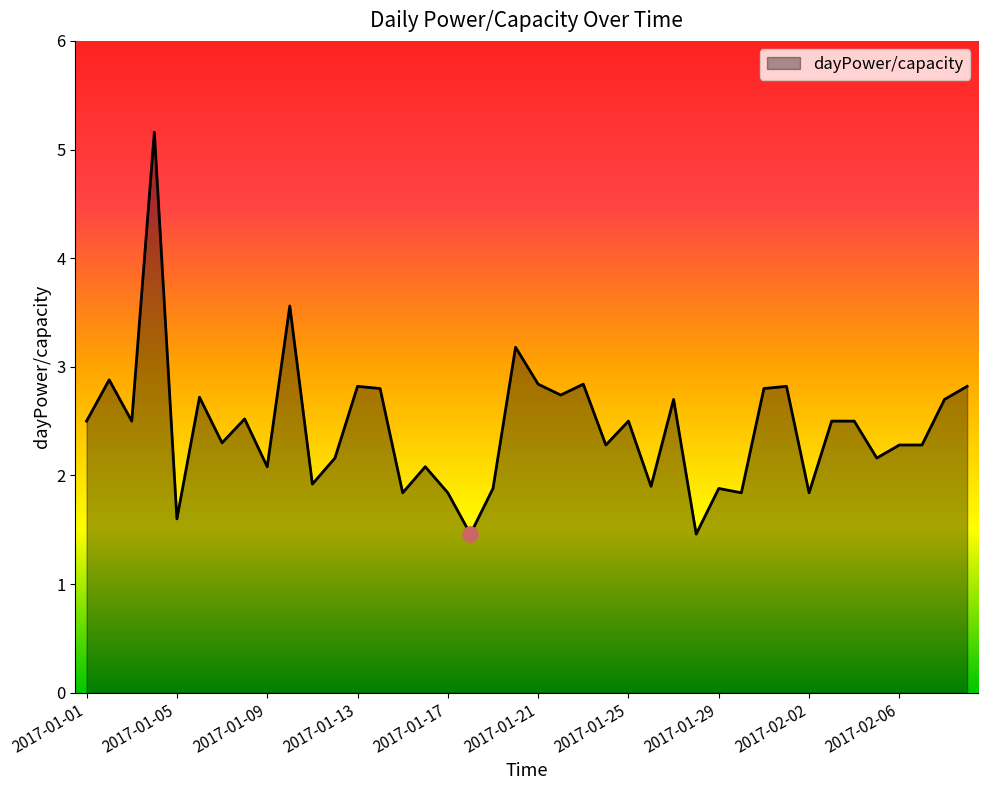

What is the difference between the maximum and minimum values?

3.7